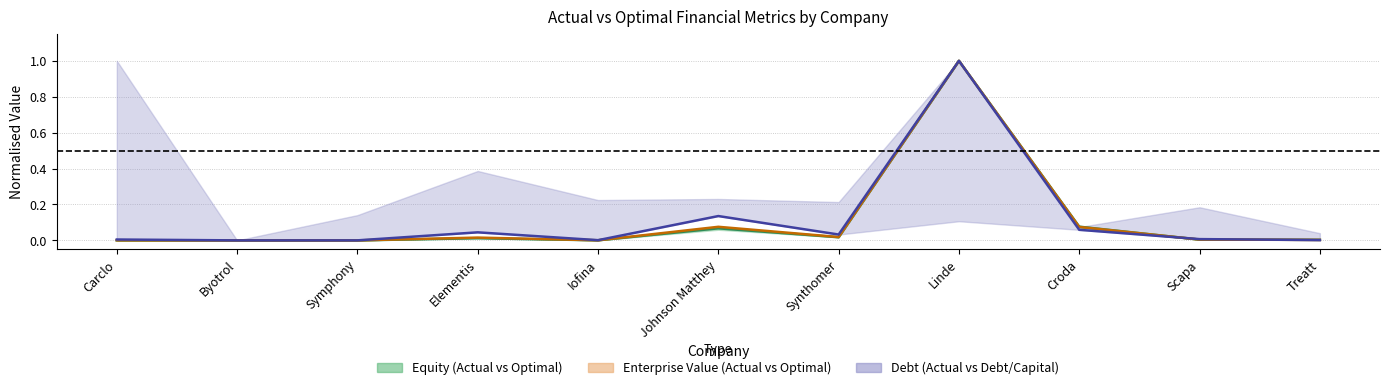

What is the label of the 11th point from the right?

Carclo